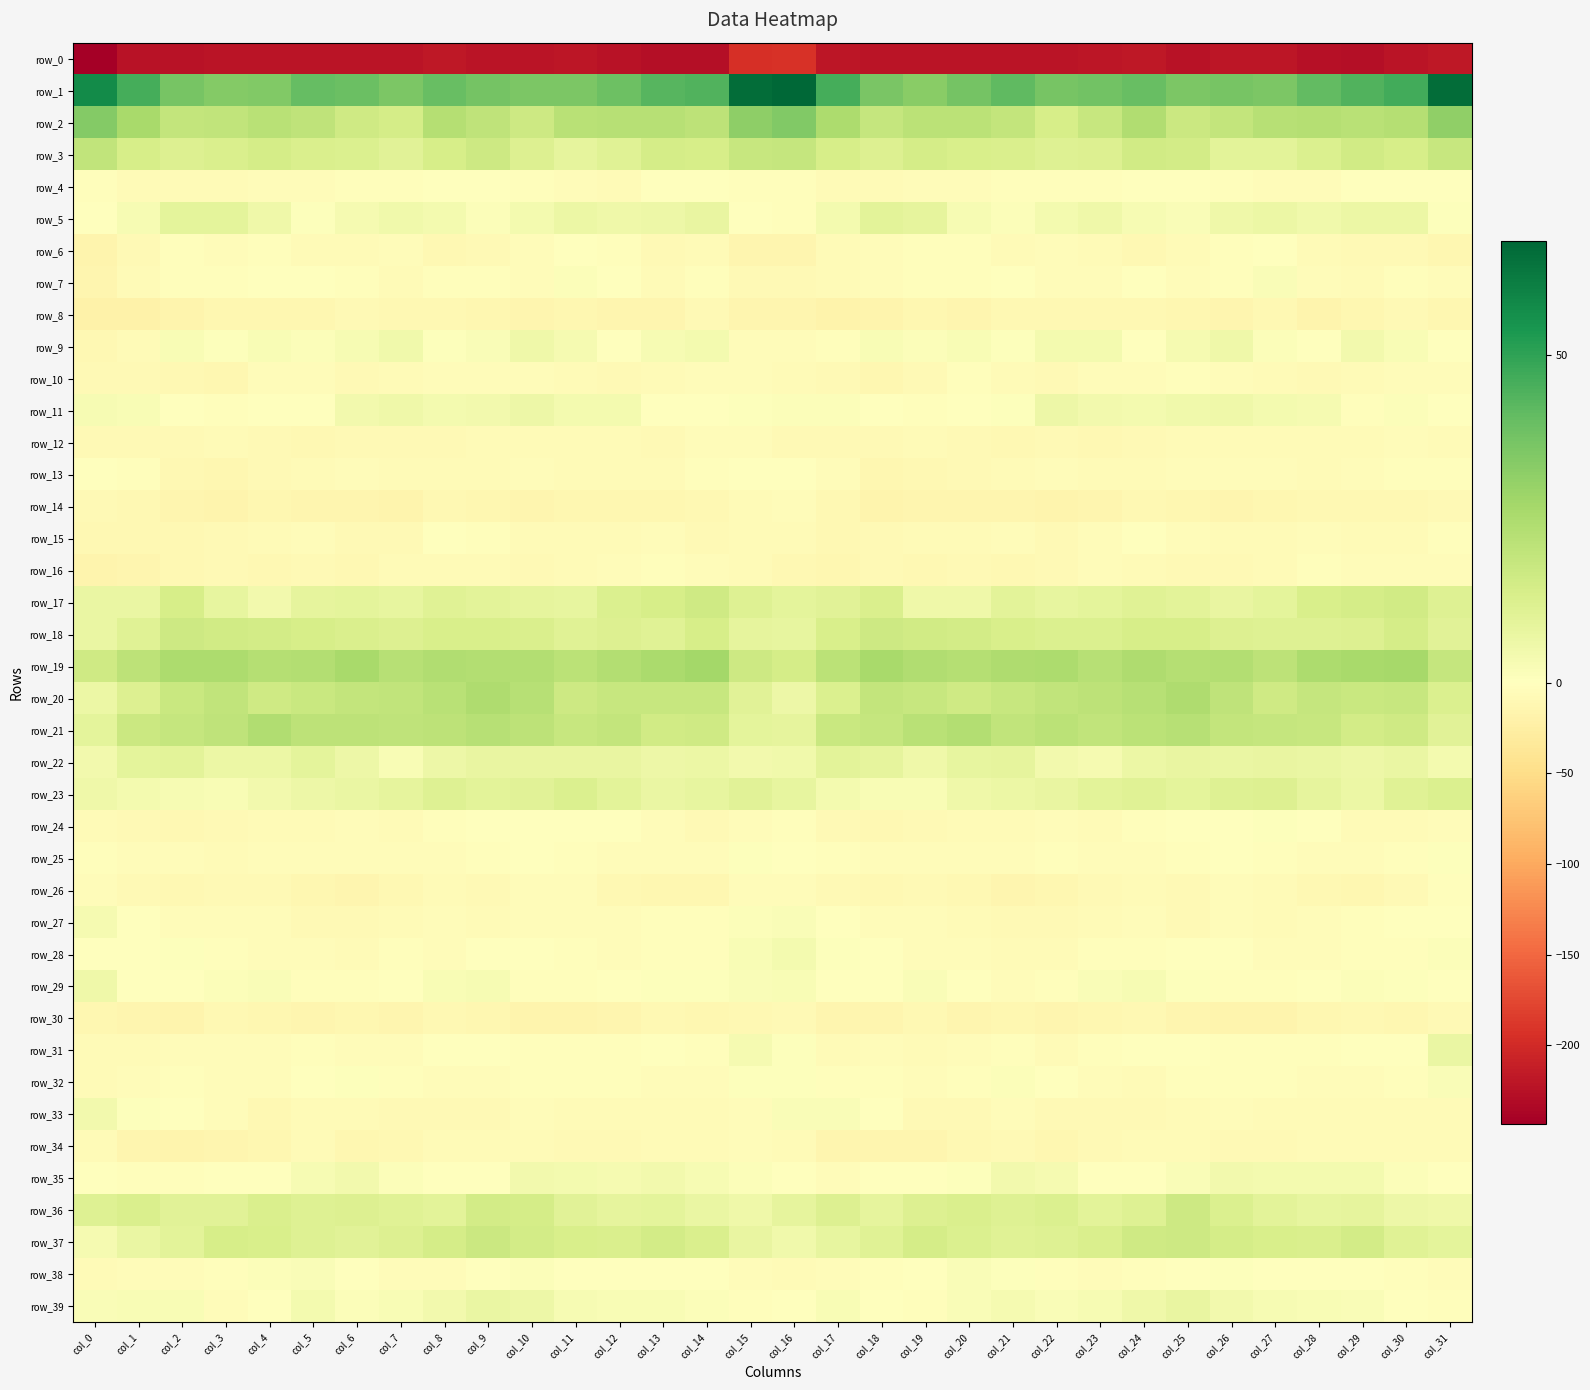

At col_7, list the series in order from smallest to largest.

row_0, row_14, row_30, row_34, row_8, row_26, row_12, row_33, row_15, row_27, row_16, row_13, row_10, row_7, row_24, row_31, row_38, row_6, row_25, row_28, row_4, row_32, row_29, row_35, row_39, row_22, row_9, row_5, row_11, row_17, row_23, row_3, row_36, row_18, row_37, row_2, row_20, row_21, row_19, row_1